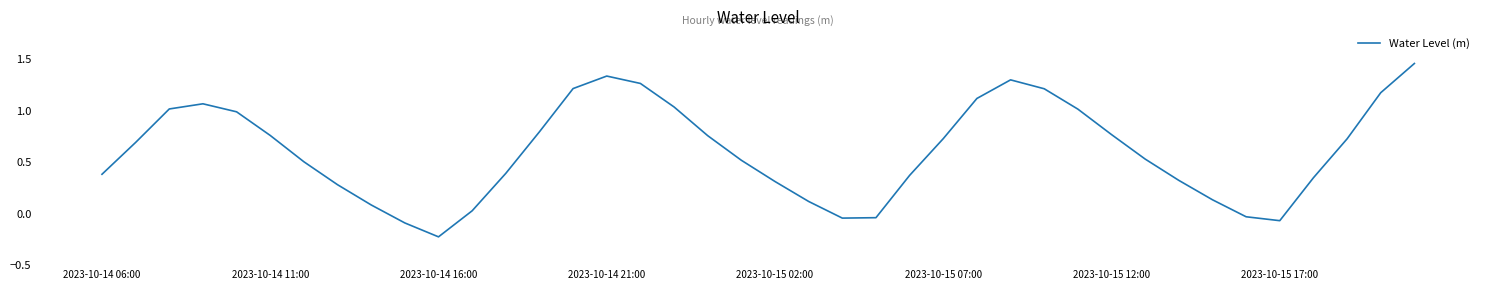

What is the difference between the maximum and minimum values?

1.7